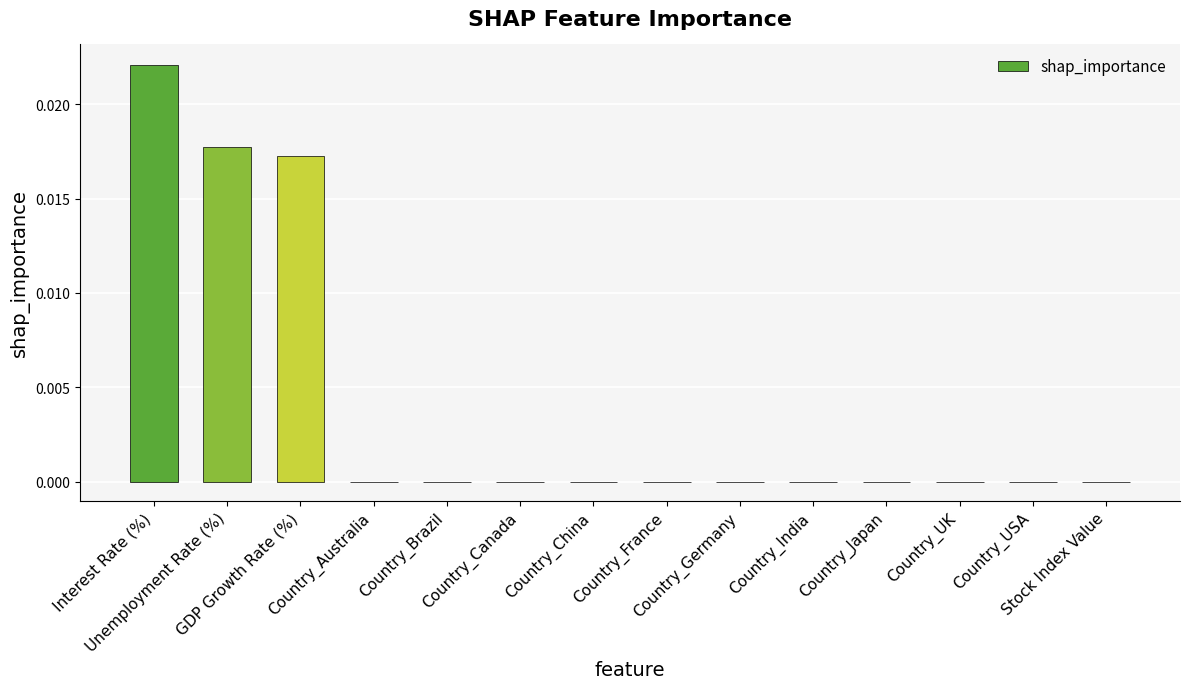

Which label corresponds to the smallest value in the chart?

Country_Australia